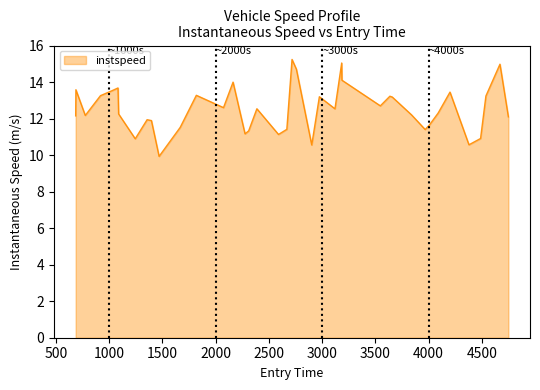

What is the smallest value displayed?

9.9